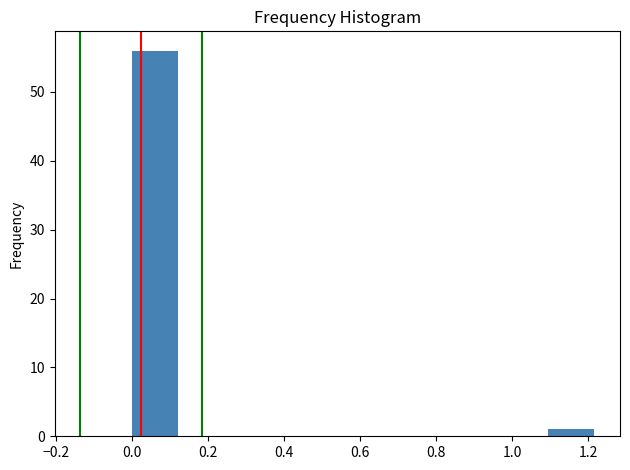

Reading left to right, list every bar in this chart as the range it spans on the x-axis followed by its height. Neither the bar edges nor the heights are printed on the chart, so give them approximately, as read against the axes.

0.00 to 0.12: 56
0.12 to 0.24: 0
0.24 to 0.36: 0
0.36 to 0.48: 0
0.48 to 0.60: 0
0.60 to 0.72: 0
0.72 to 0.86: 0
0.86 to 0.98: 0
0.98 to 1.10: 0
1.10 to 1.22: 1